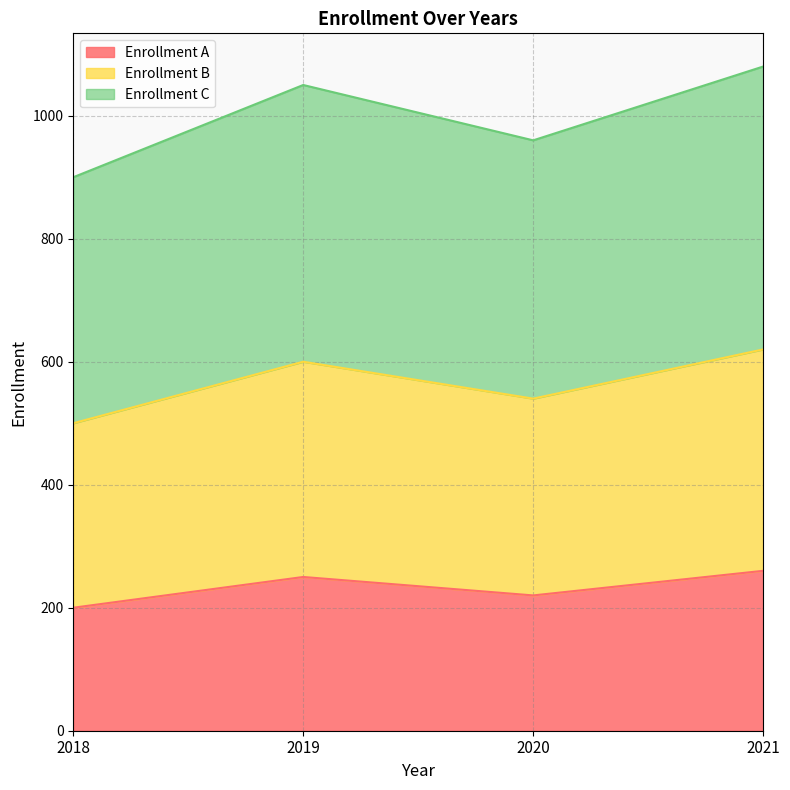

What is the difference between the maximum and minimum values in the Enrollment A series?

60